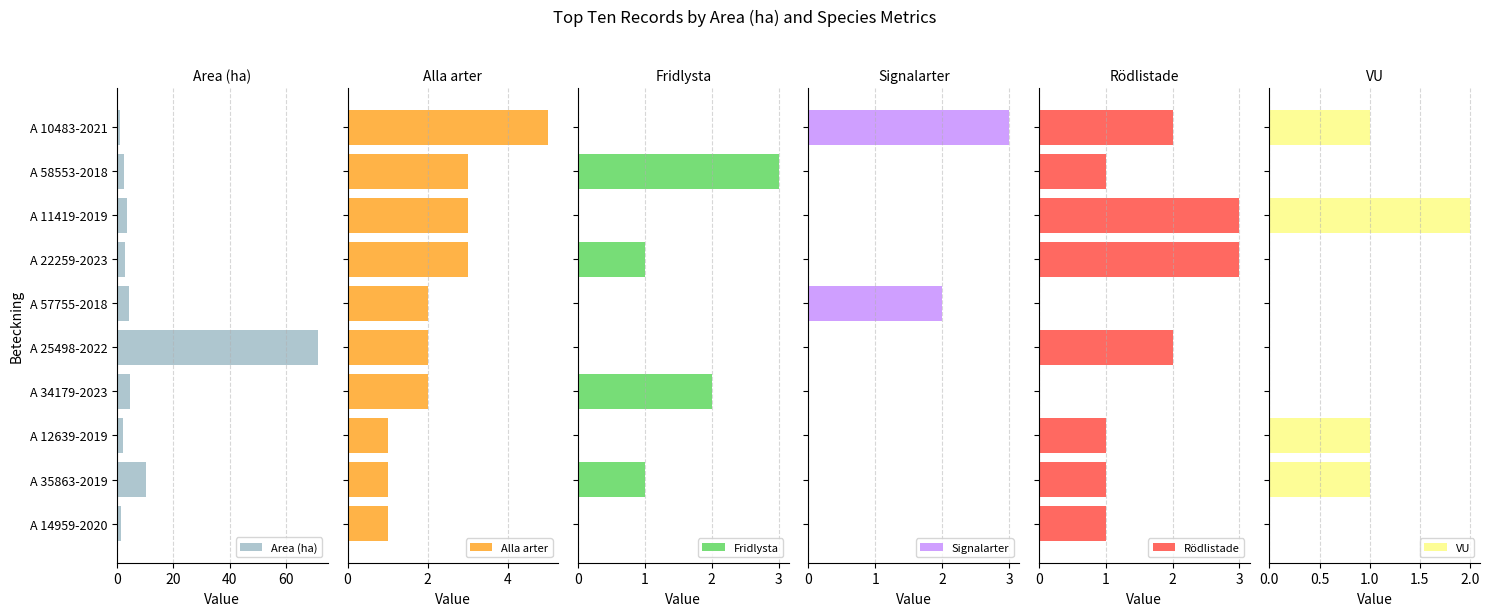

Reading left to right, extract all data points from this chart.

Area (ha): 1.1	2.3	3.4	2.8	4.3	71.1	4.7	2.2	10.3	1.4
Alla arter: 5.0	3.0	3.0	3.0	2.0	2.0	2.0	1.0	1.0	1.0
Fridlysta: 0.0	3.0	0.0	1.0	0.0	0.0	2.0	0.0	1.0	0.0
Signalarter: 3.0	0.0	0.0	0.0	2.0	0.0	0.0	0.0	0.0	0.0
Rödlistade: 2.0	1.0	3.0	3.0	0.0	2.0	0.0	1.0	1.0	1.0
VU: 1.0	0.0	2.0	0.0	0.0	0.0	0.0	1.0	1.0	0.0